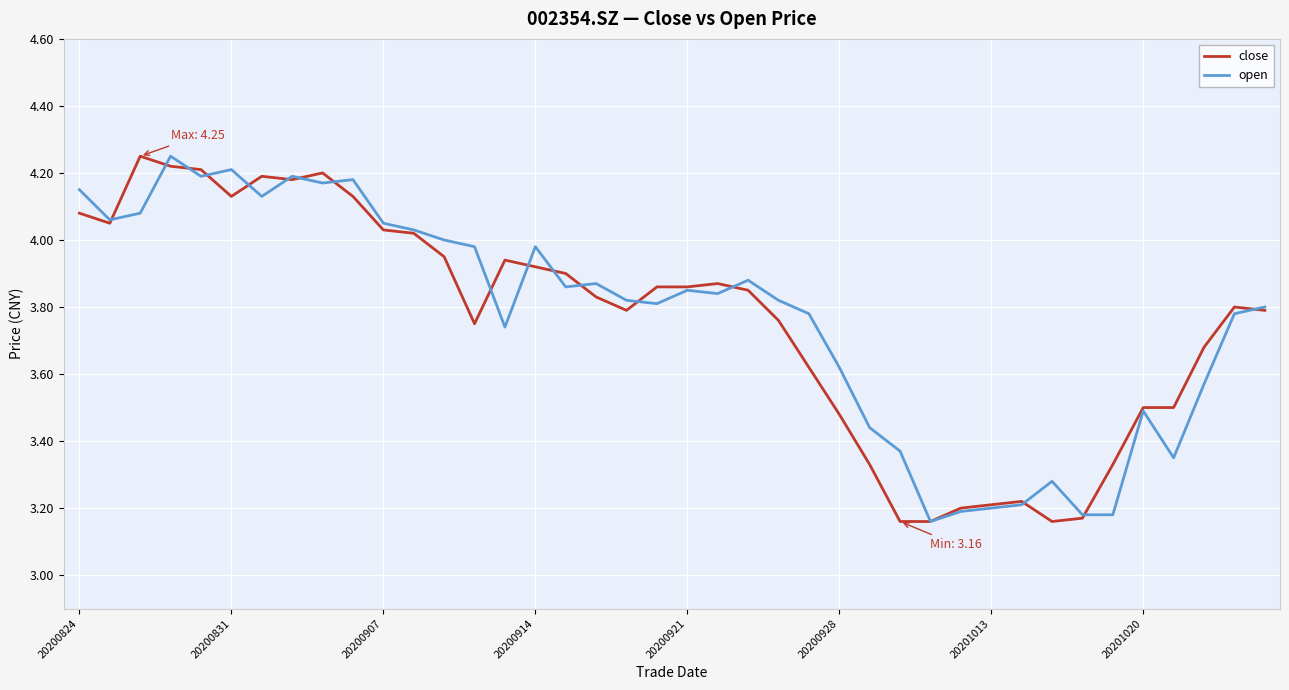

What is the average value of the close series?

3.8